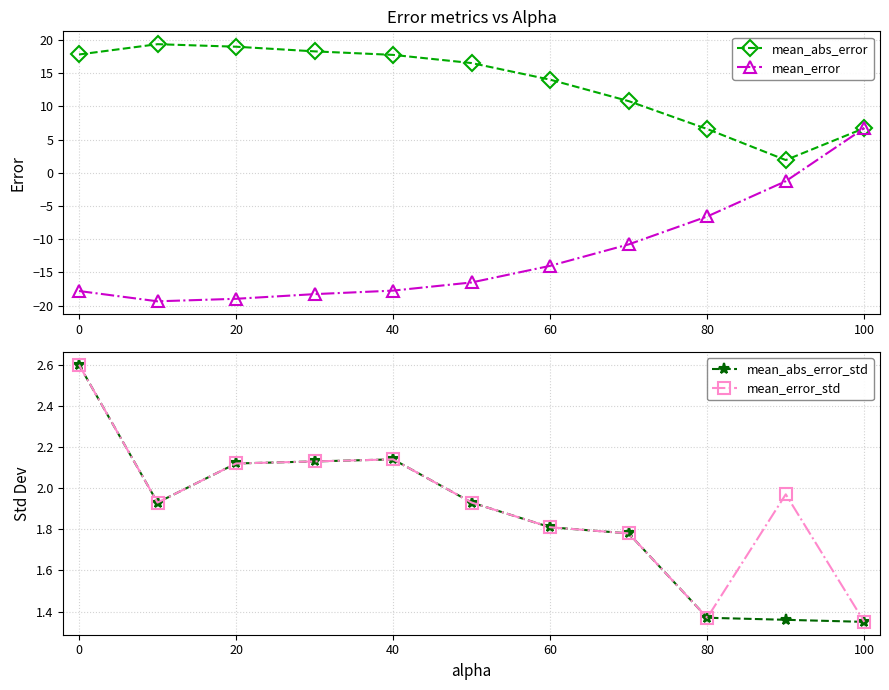

True or false: mean_abs_error has a value of 6.7 at 100.

True